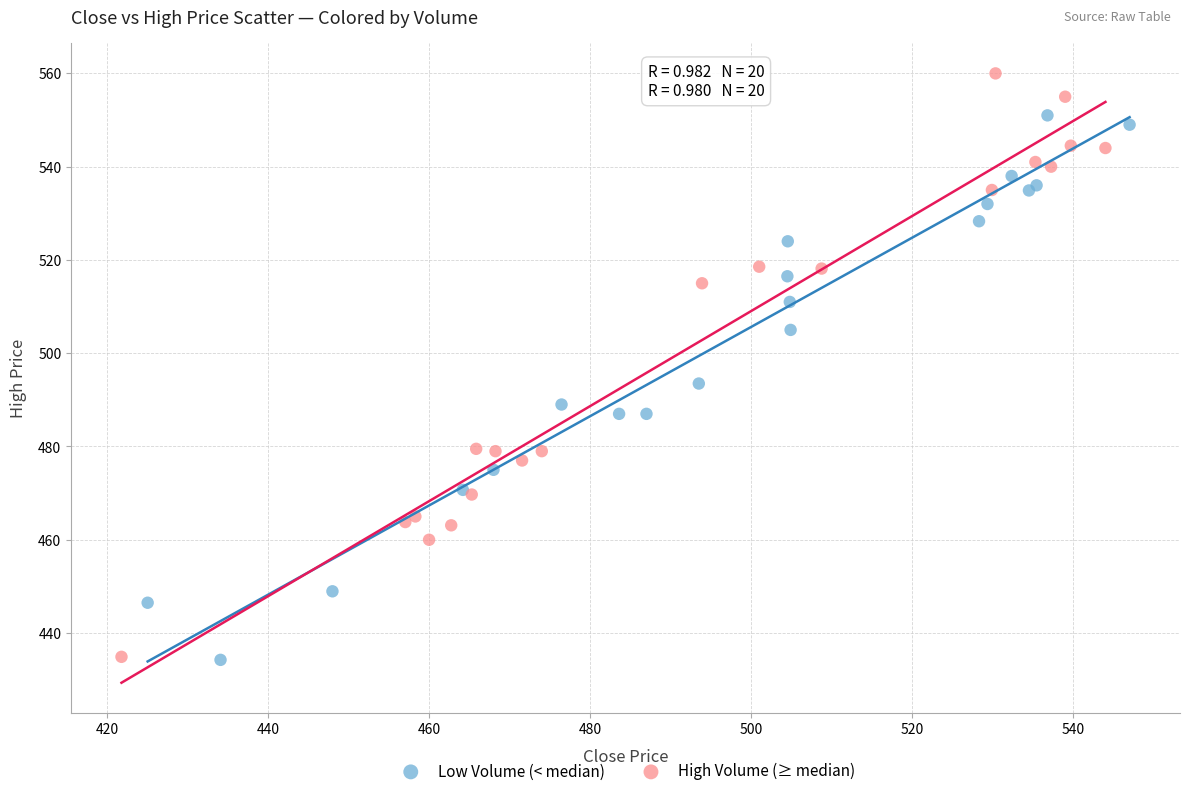

Which series contains the highest Y value?

High Volume (≥ median)